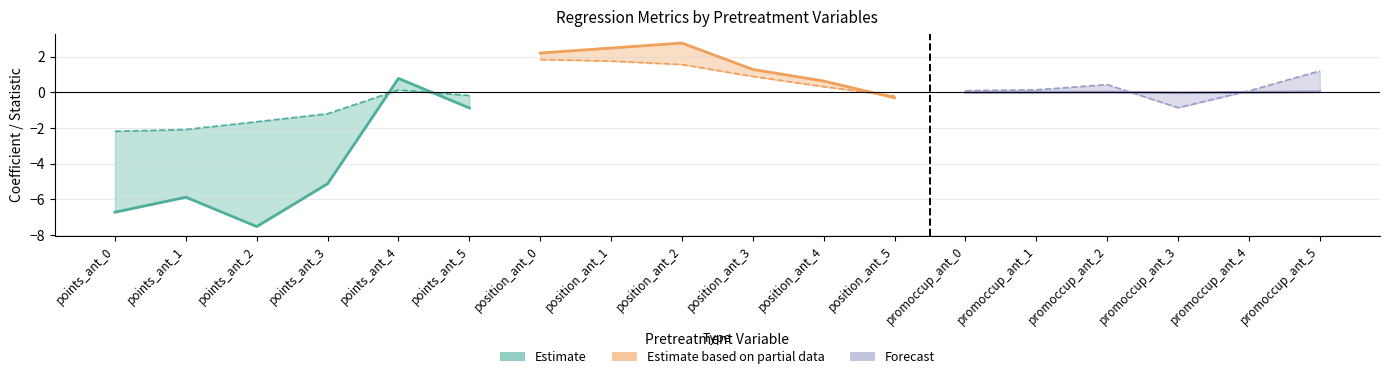

What is the highest value of the Estimate series?

0.8